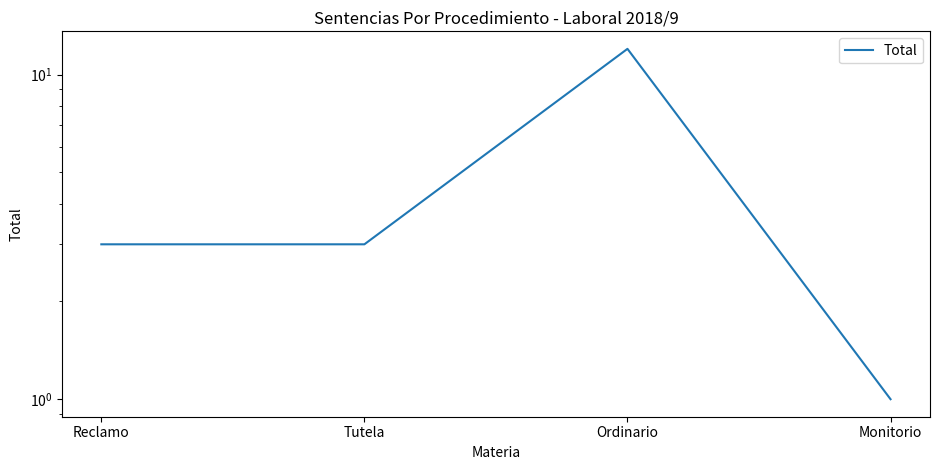

The chart shows a value of 12 at Ordinario. True or false?

True